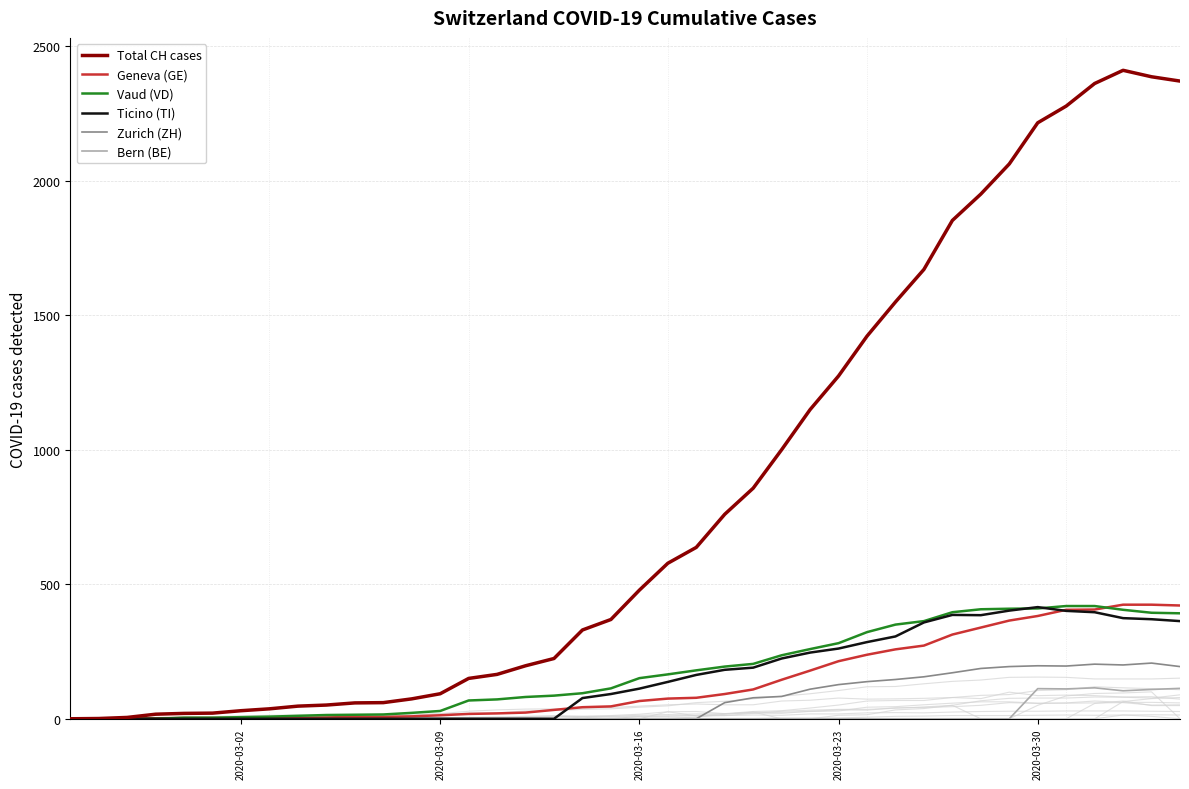

What is the value of the Zurich (ZH) point at the 30th from the left?

146